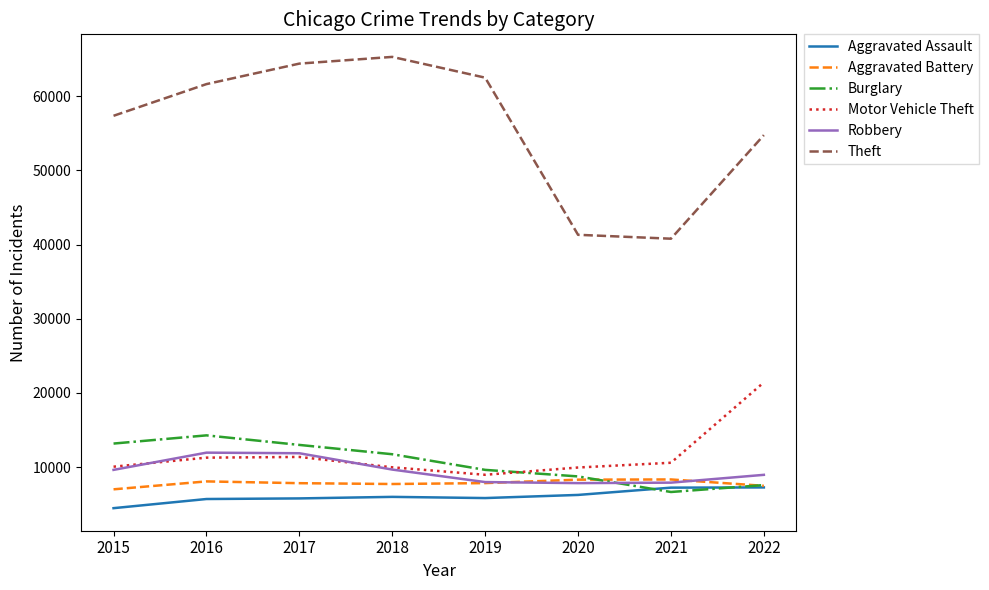

At which label does Aggravated Battery first exceed 7857?

2016